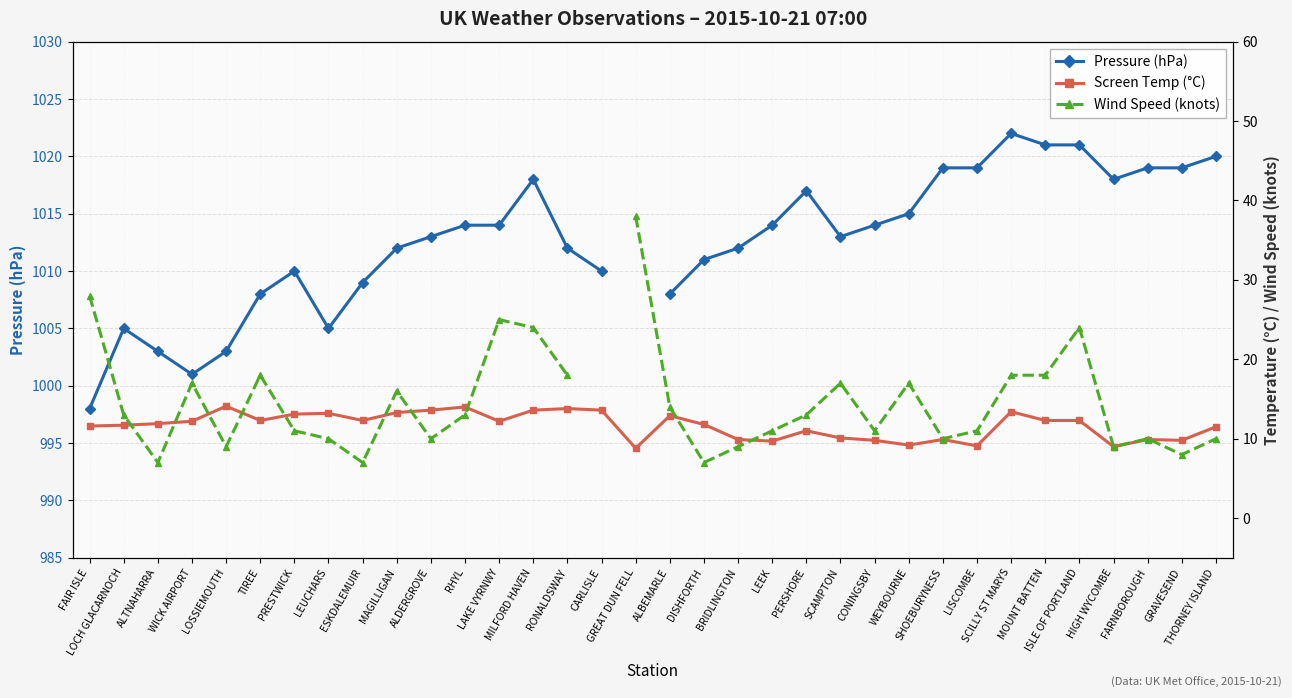

Between LOSSIEMOUTH and LISCOMBE, which is larger?

LISCOMBE